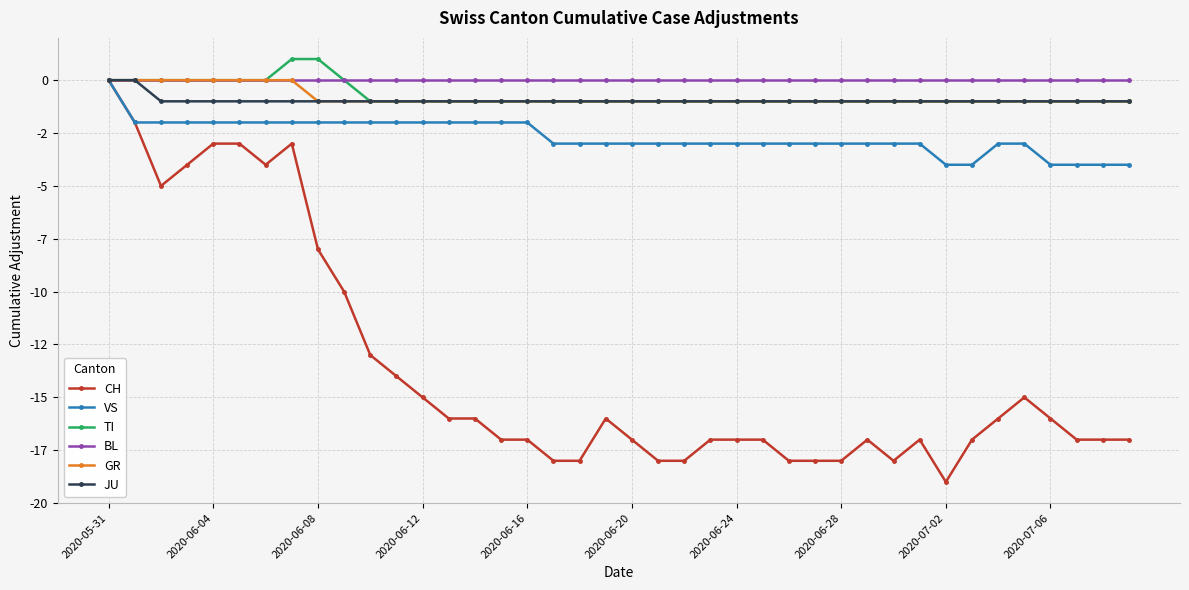

True or false: GR and JU intersect in this chart.

False